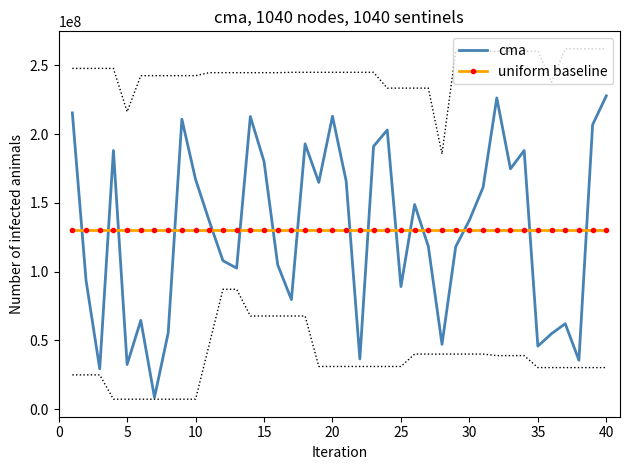

After their last crossing, which series has the higher values: cma or uniform baseline?

cma